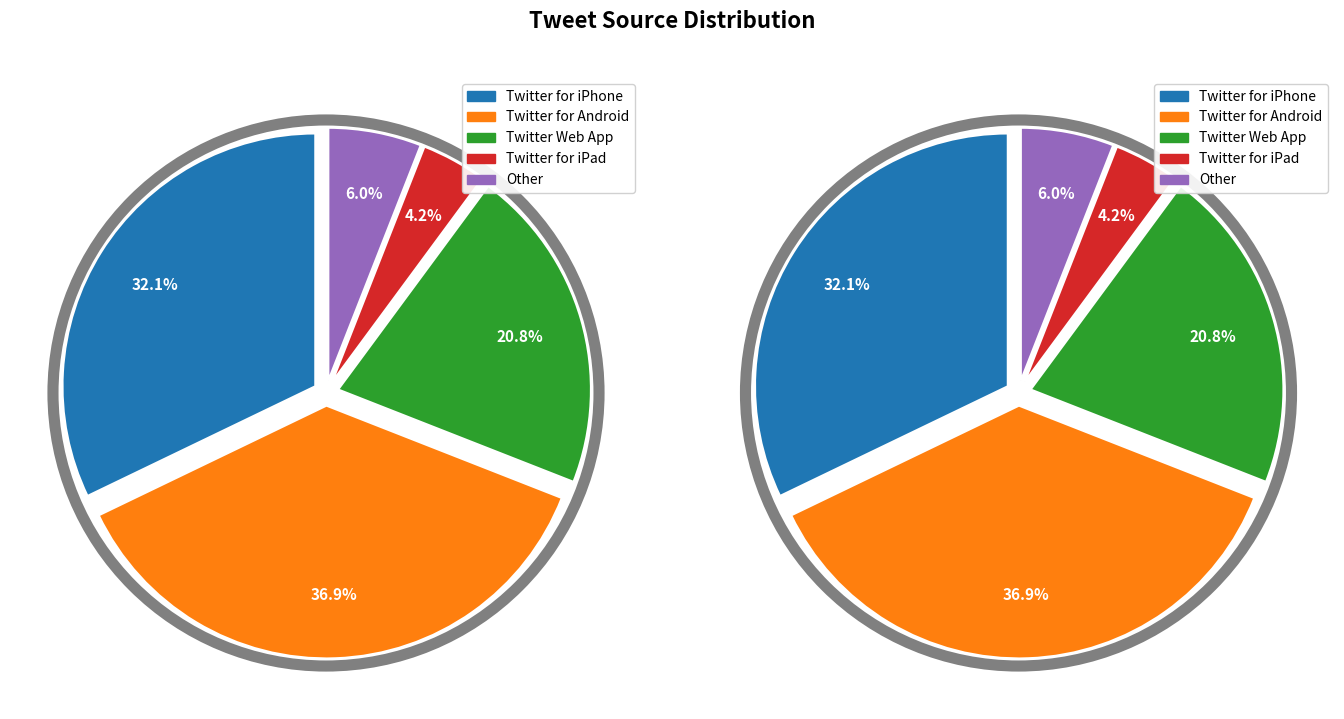

Does any single category account for the majority?

No